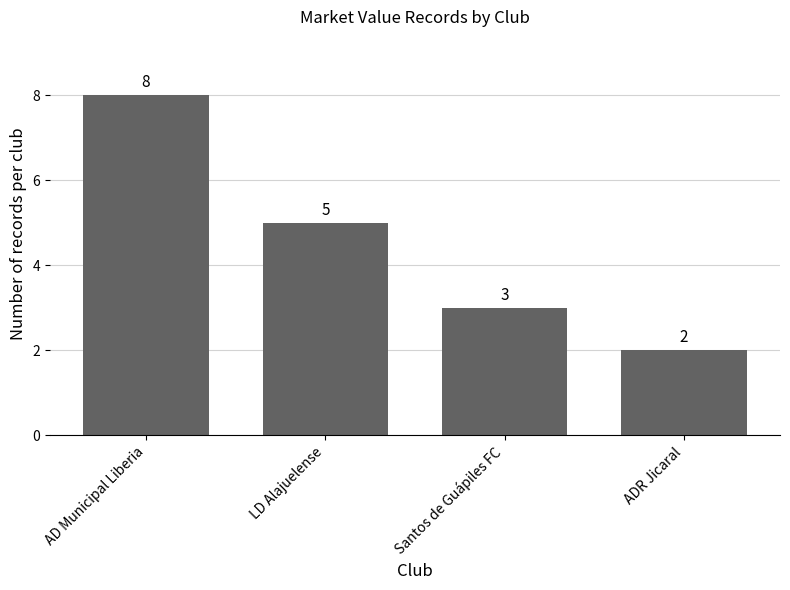

Count the values in the range 3 to 8.

3